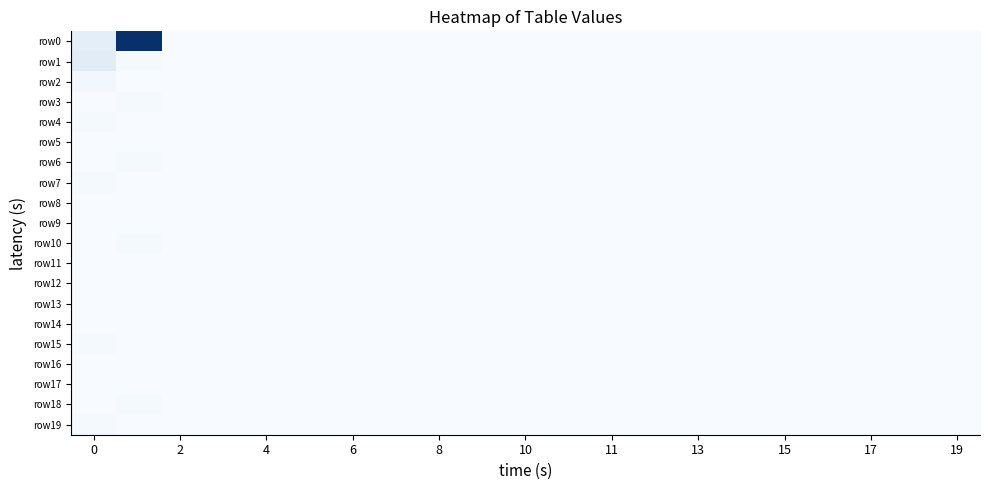

Count the number of data series in this chart.

20